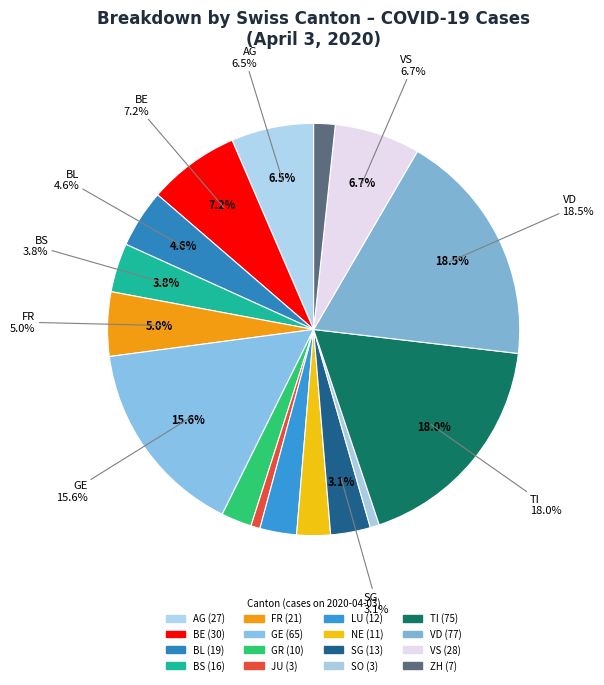

Which slice is the largest?

VD